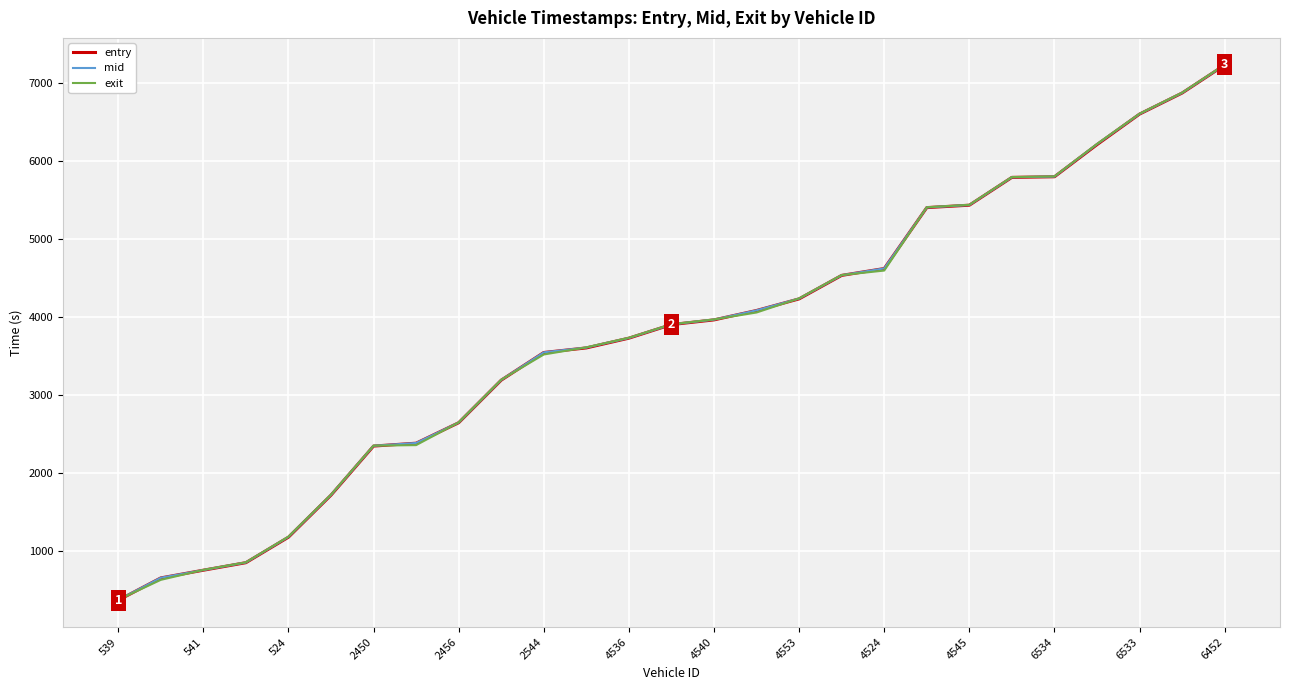

What is the highest value of the exit series?

7238.5